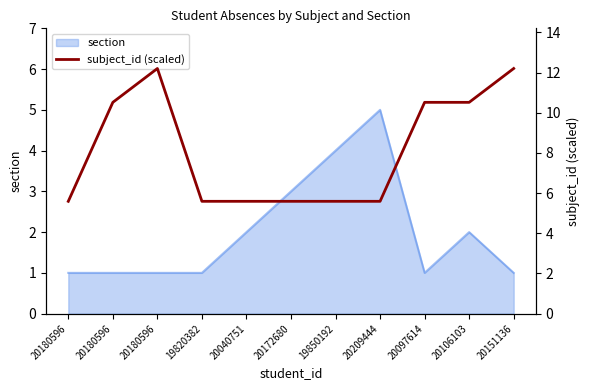

Which has a higher value, 20209444 or 19850192?

20209444